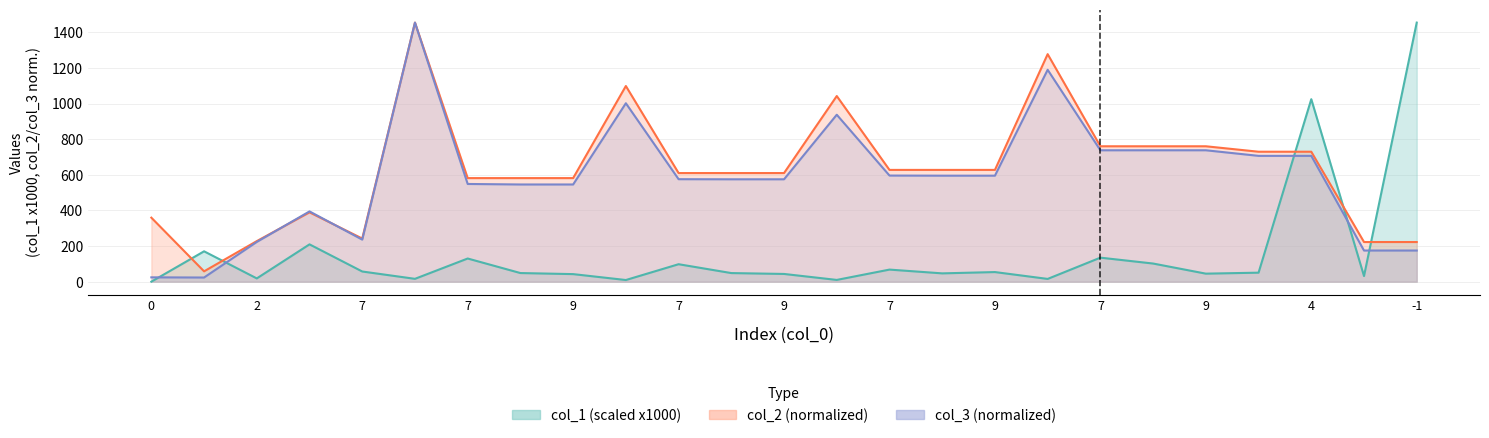

How many values in the col_2 series exceed 609?

15